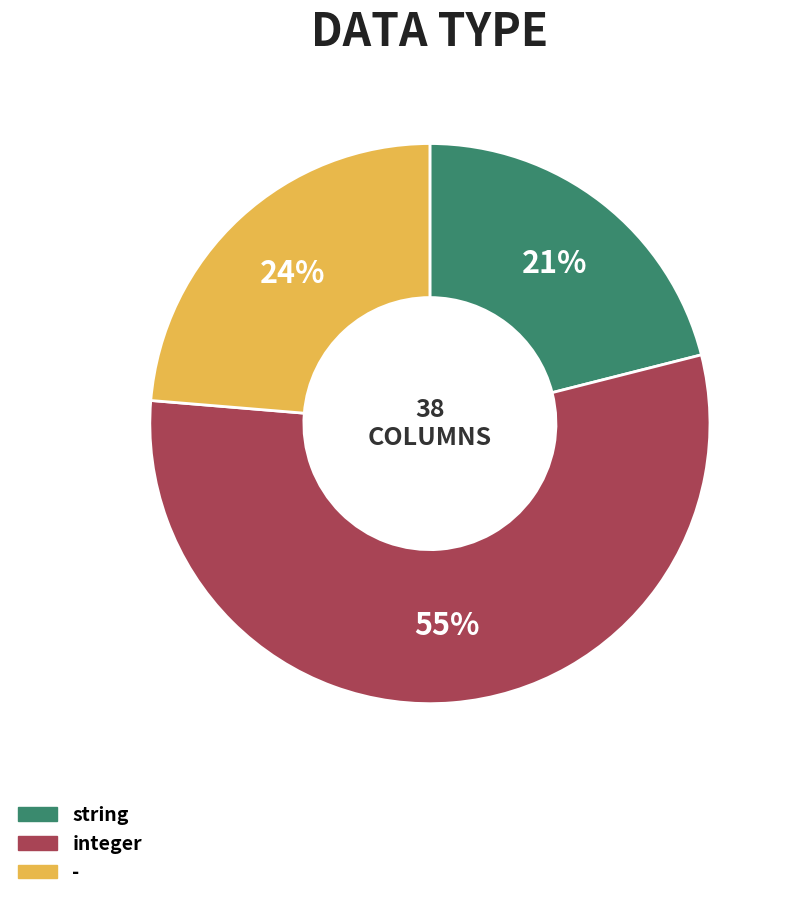

To the nearest percent, what portion does - represent?

24%